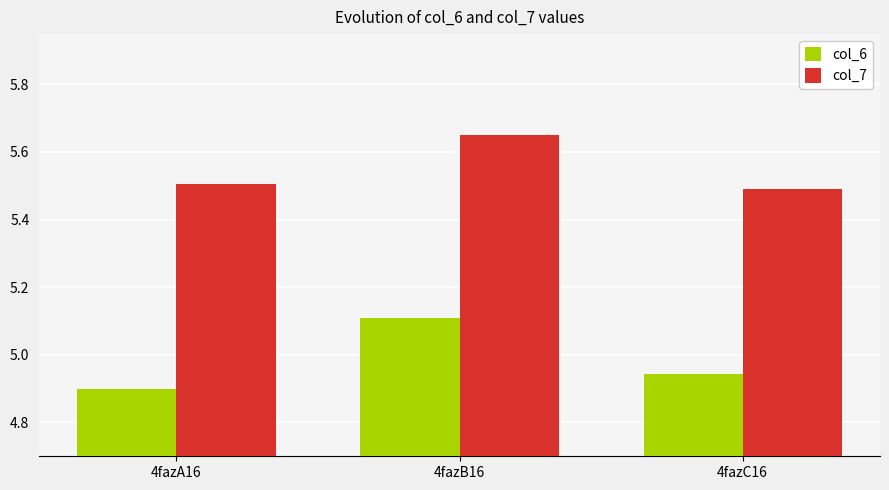

Is it true that col_6 equals 1.2 at 4fazB16?

False